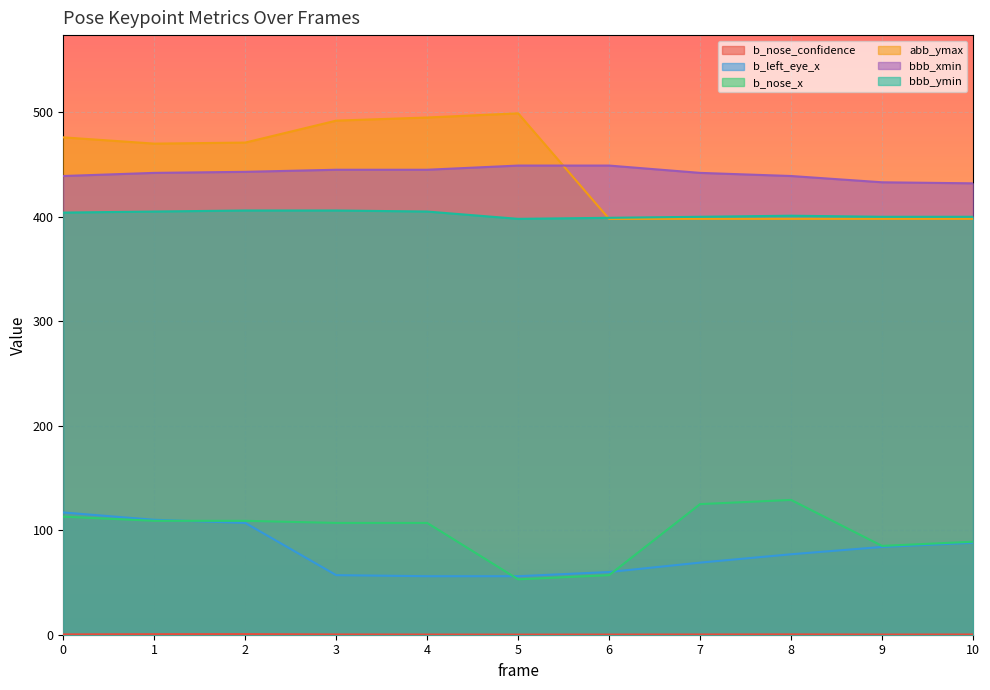

How many data points in abb_ymax are less than 470?

5